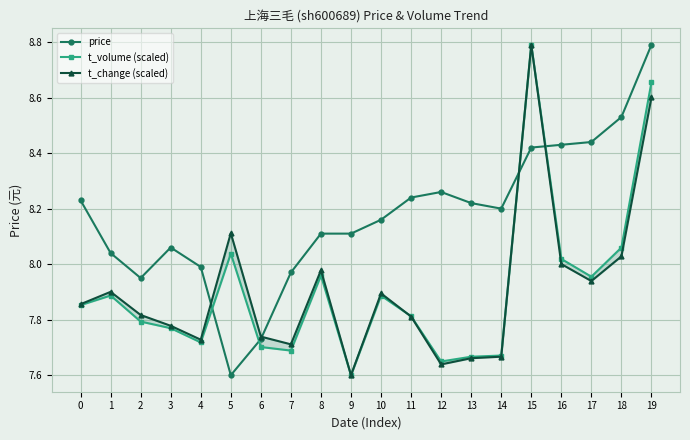

Rank the series by their maximum value, from lowest to highest.

price, t_volume (scaled), t_change (scaled)